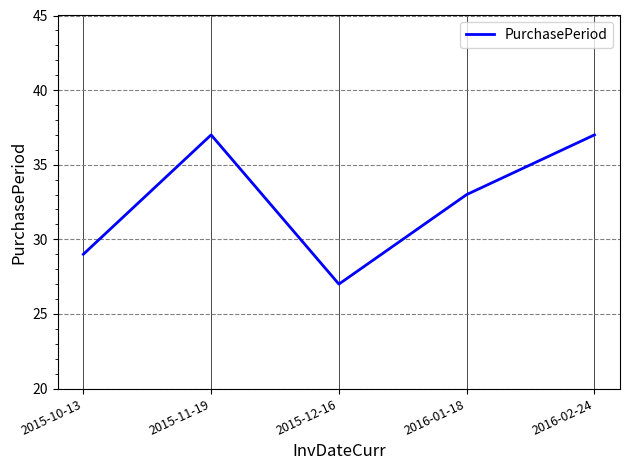

What value does the data have at 2015-11-19, to the nearest 10?

40